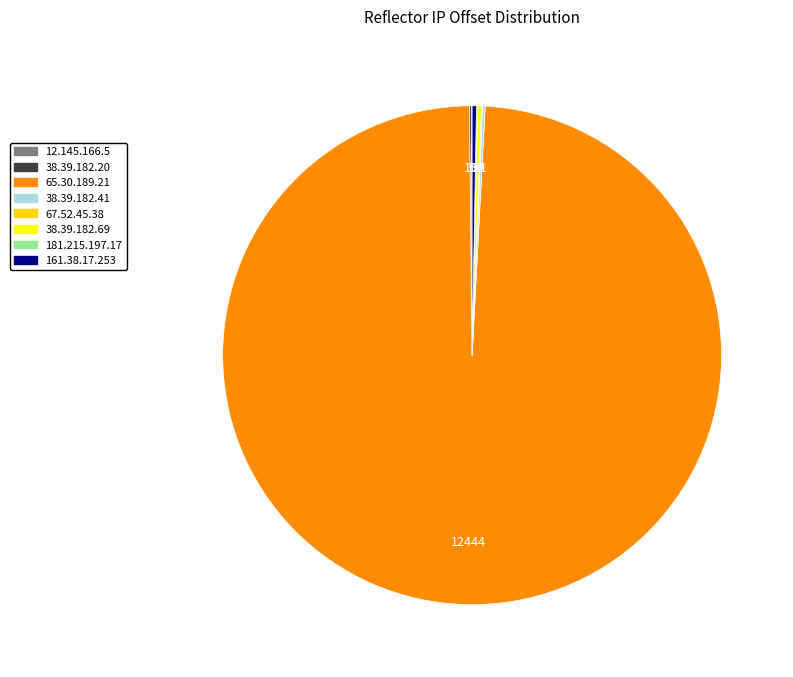

The 65.30.189.21 slice represents 99% of the pie. True or false?

True